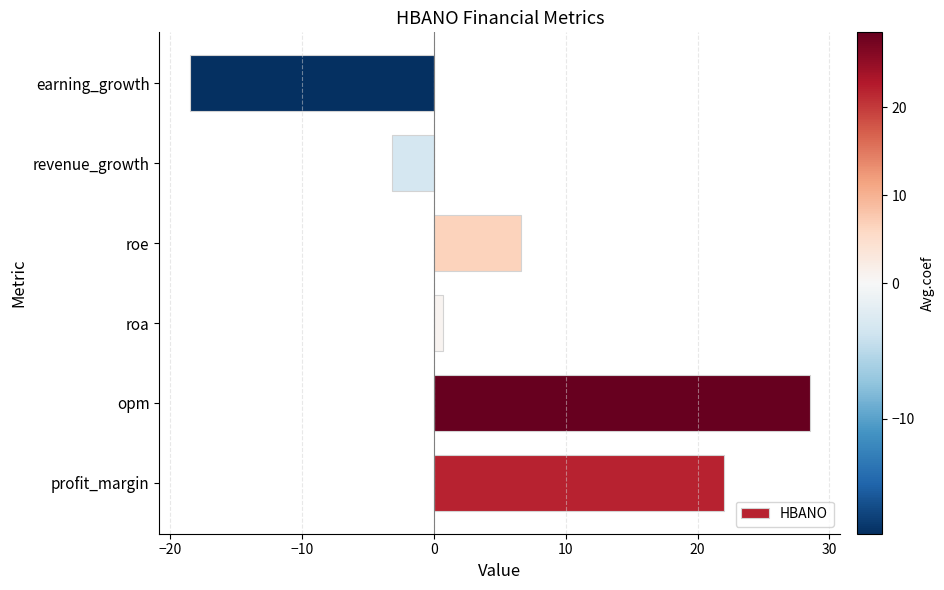

What is the difference between the maximum and second lowest values?

31.7